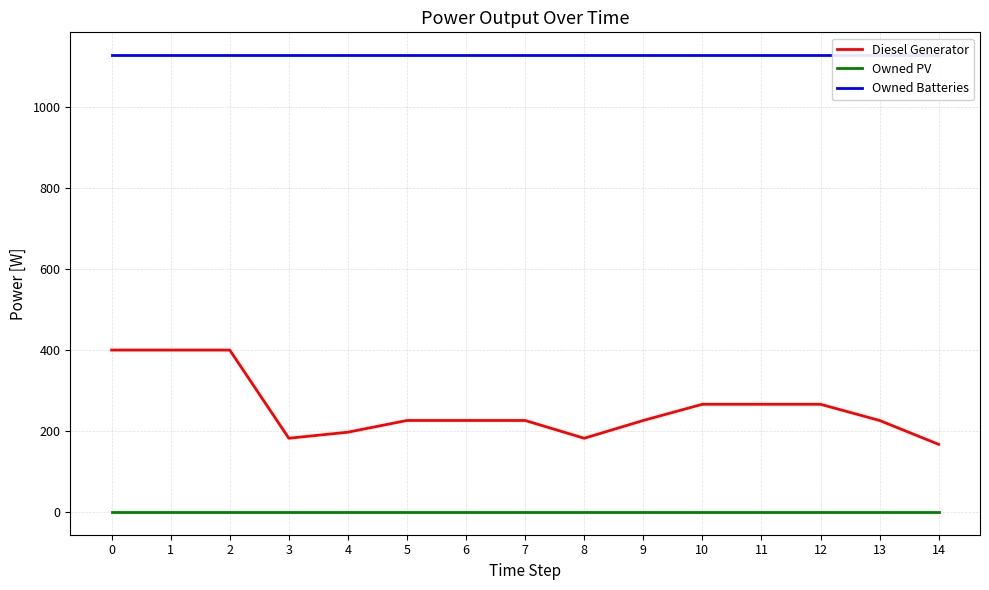

What is the spread (max minus min) of values at 6?

1129